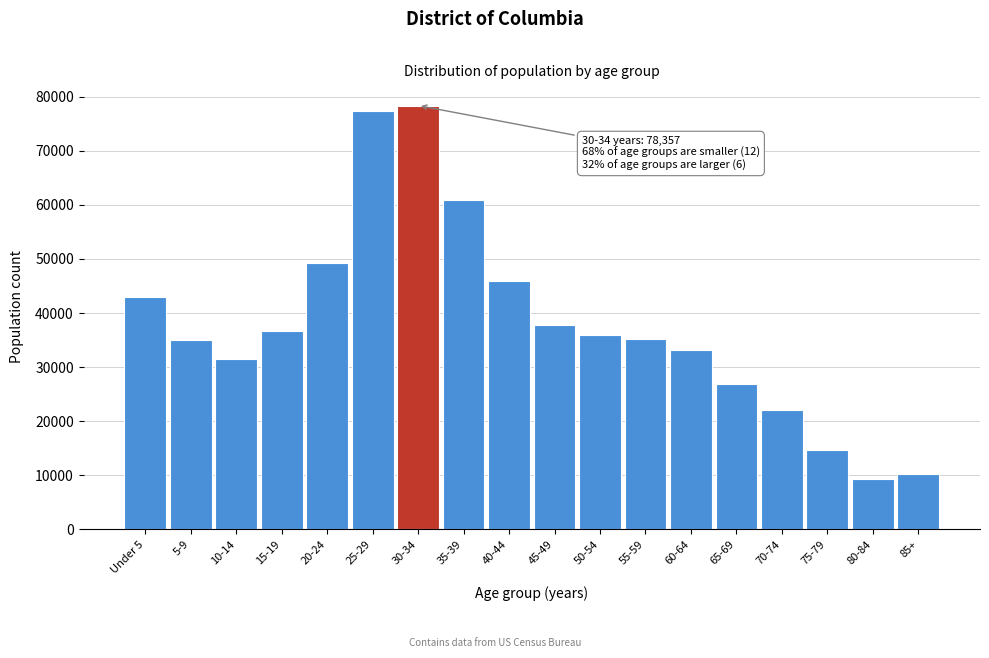

What is the change in value from 15-19 to 40-44?

+9306